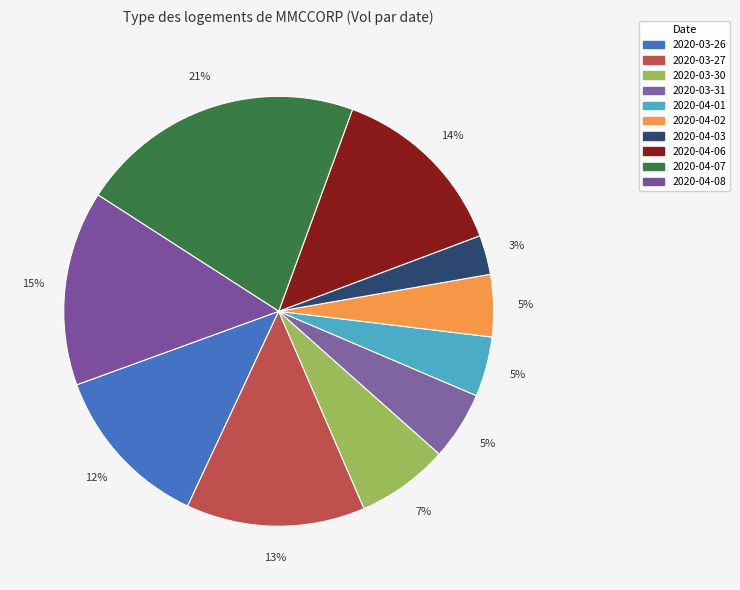

True or false: 2020-04-03 accounts for 18% of the total.

False